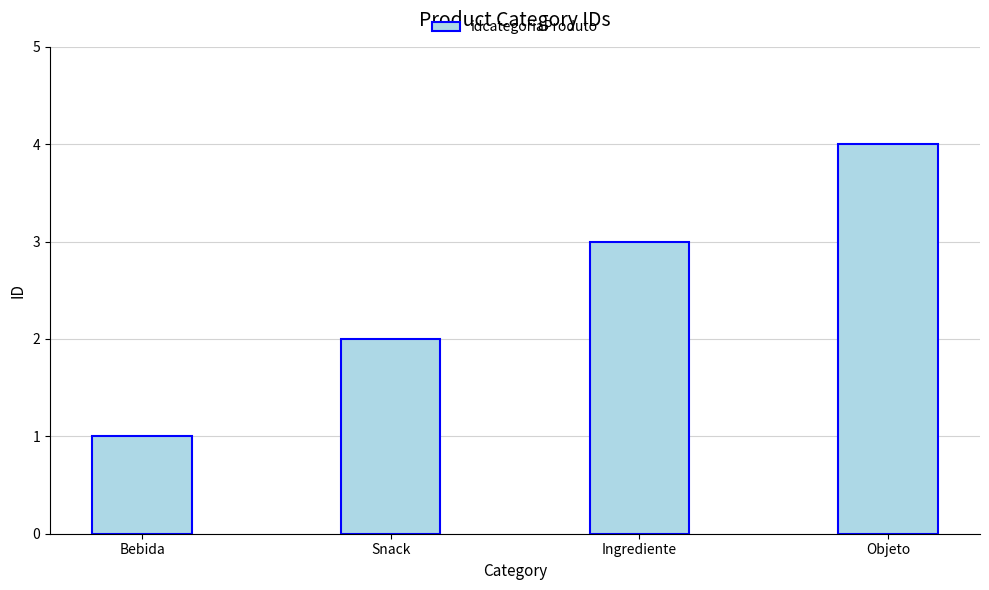

True or false: the data shows 2 at Snack.

True